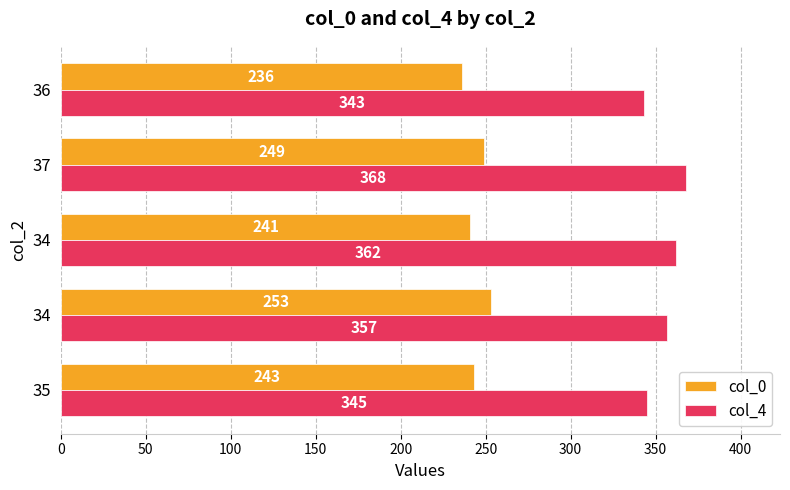

Reading left to right, list all the values displayed in this chart.

col_0: 0=243	50=253	100=241	150=249	200=236
col_4: 0=345	50=357	100=362	150=368	200=343